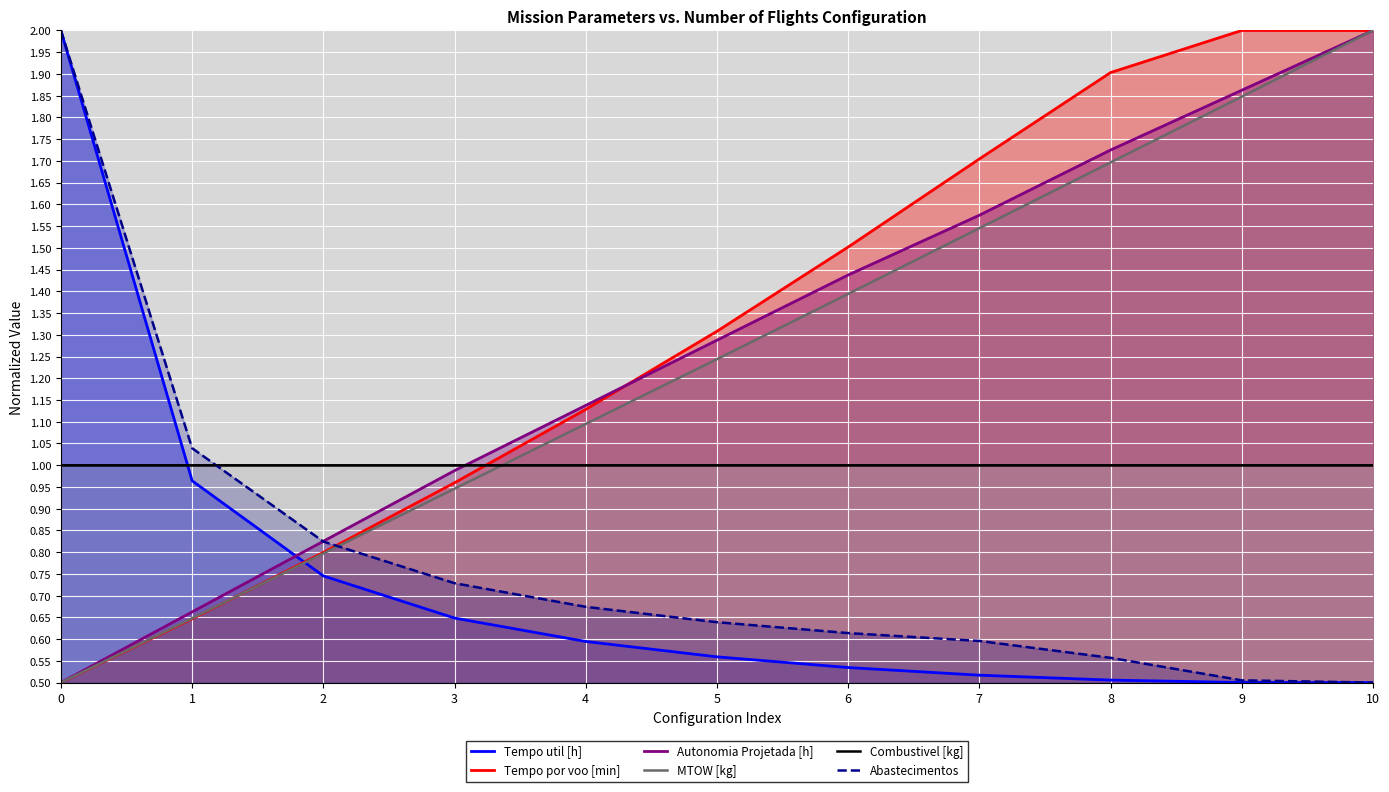

What is the difference between the Tempo por voo [min] values at 5 and 1?

0.7